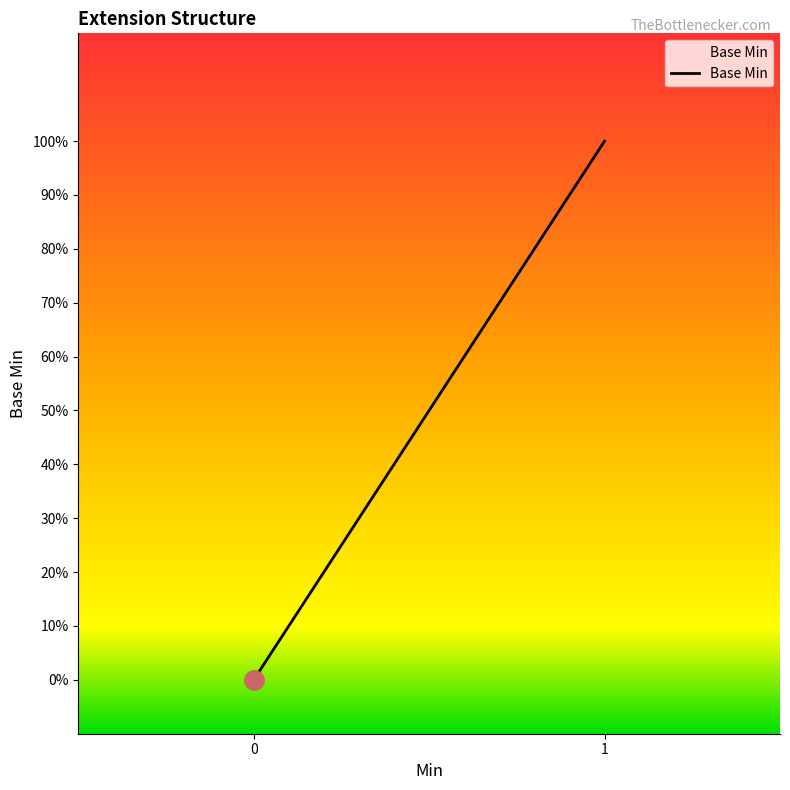

Does the chart have visible grid lines?

No